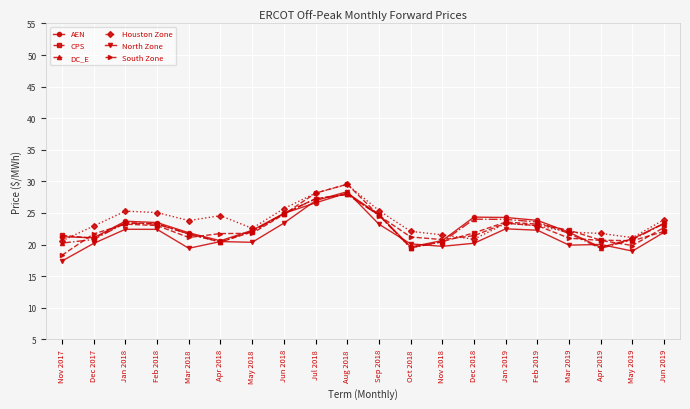

What is the maximum value for AEN?

28.2